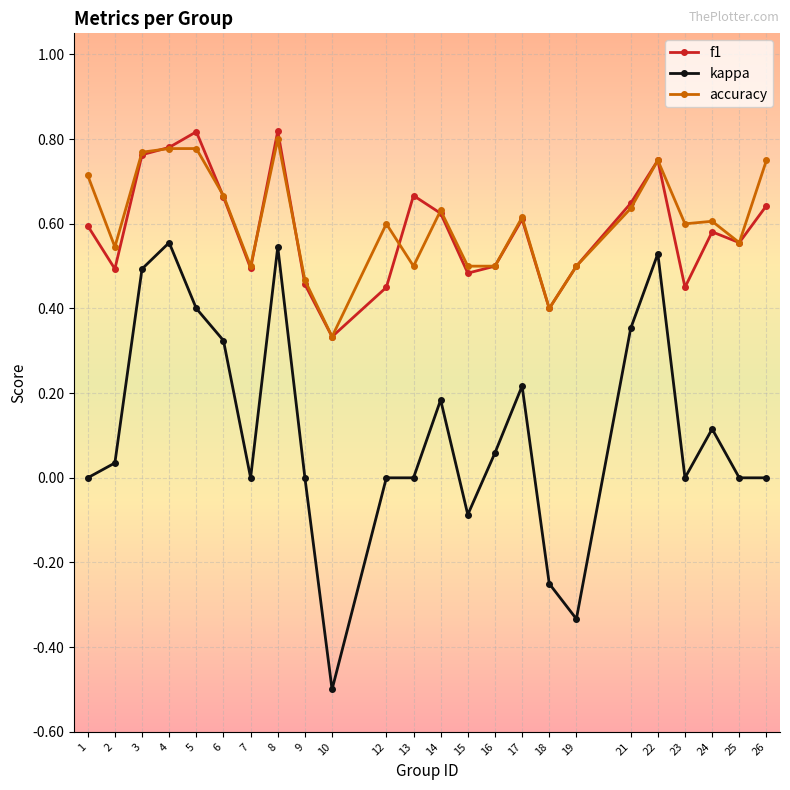

What is the value of the kappa point at the 10th from the left?

-0.5